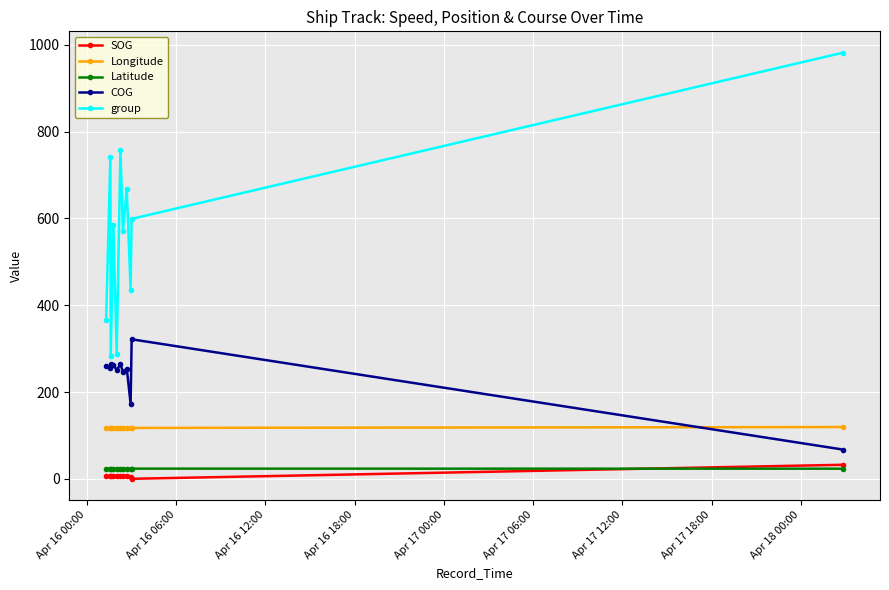

True or false: Longitude and group cross at least once.

False